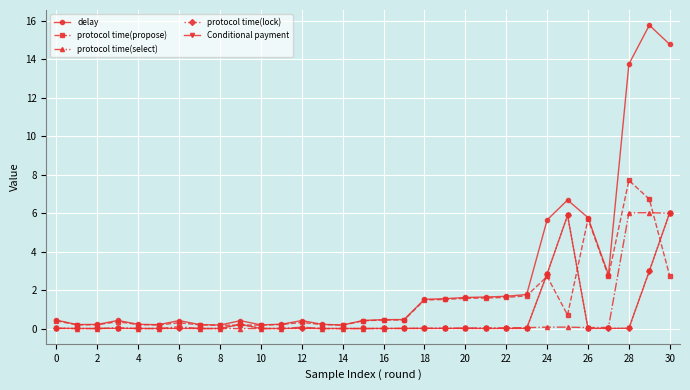

Which series has the largest range (max minus min)?

delay